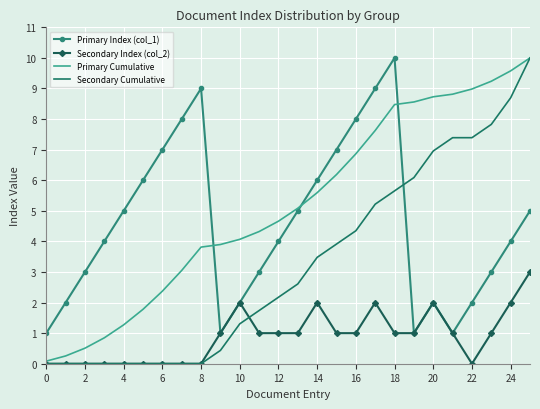

Which series ends up on top after the final intersection of Primary Index (col_1) and Secondary Cumulative?

Secondary Cumulative